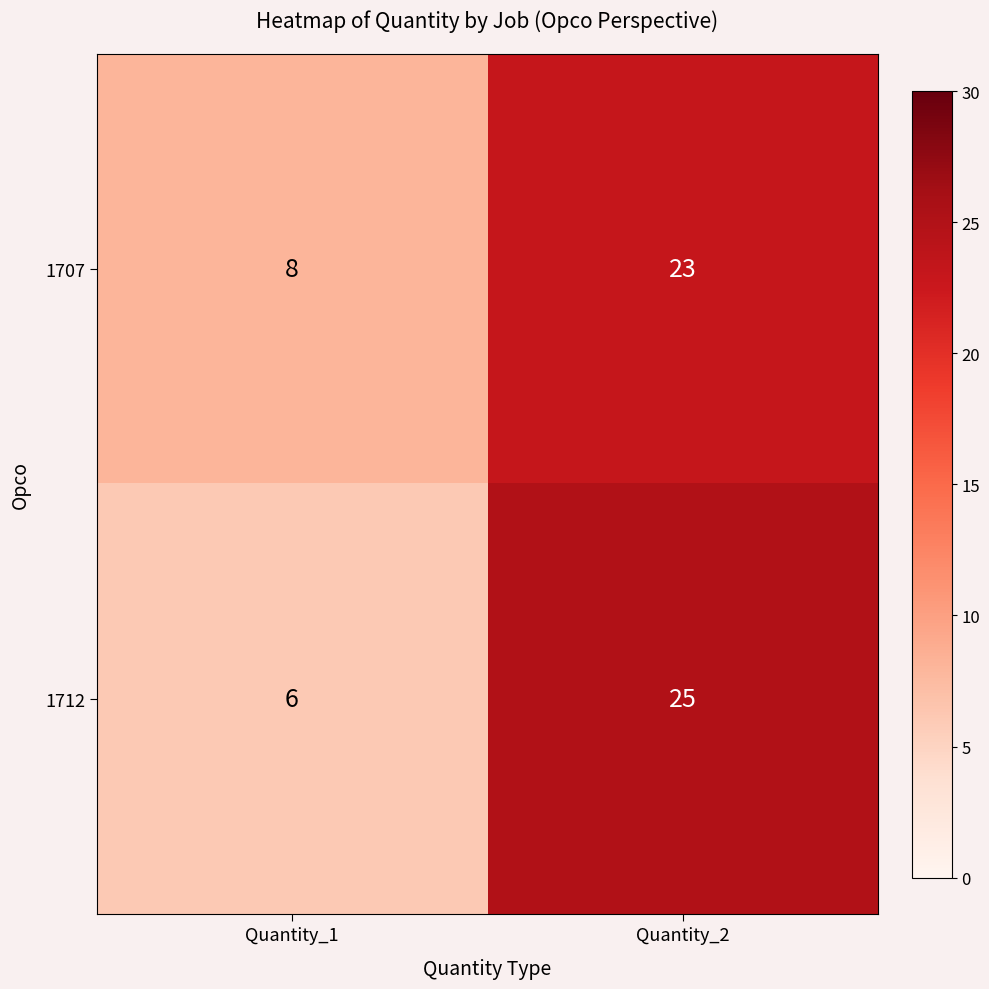

Which series changed the most between Quantity_1 and Quantity_2?

1712